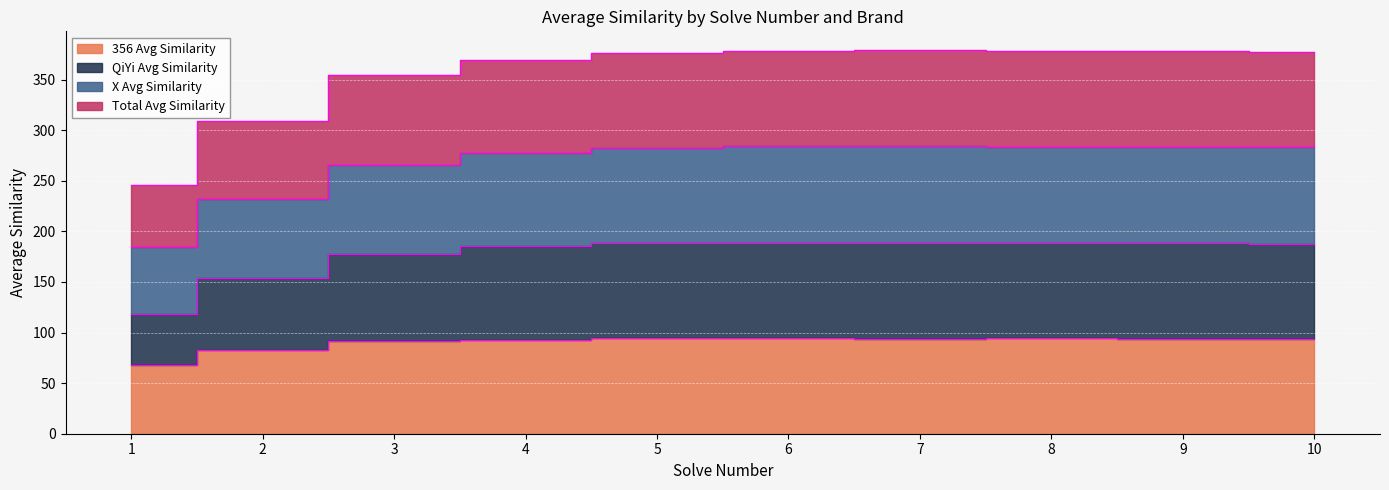

Is it true that Total Avg Similarity equals 67.1 at 1?

False